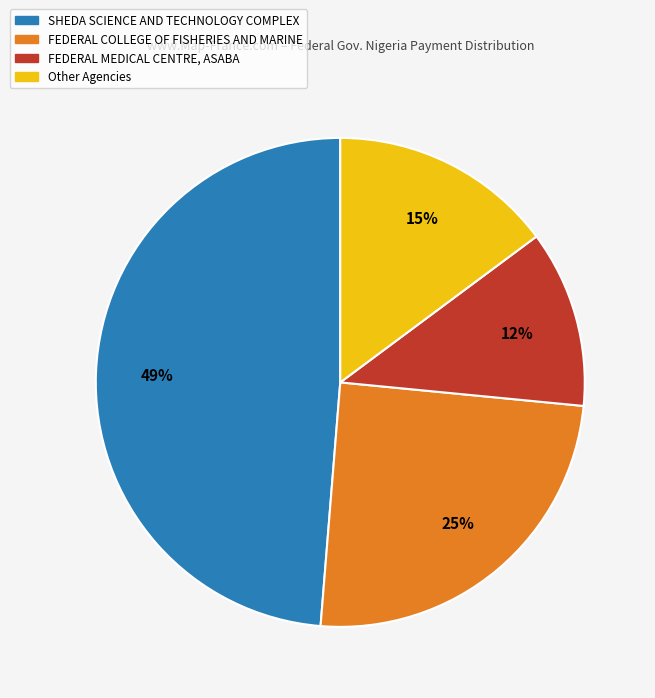

Count the number of slices in the pie.

4